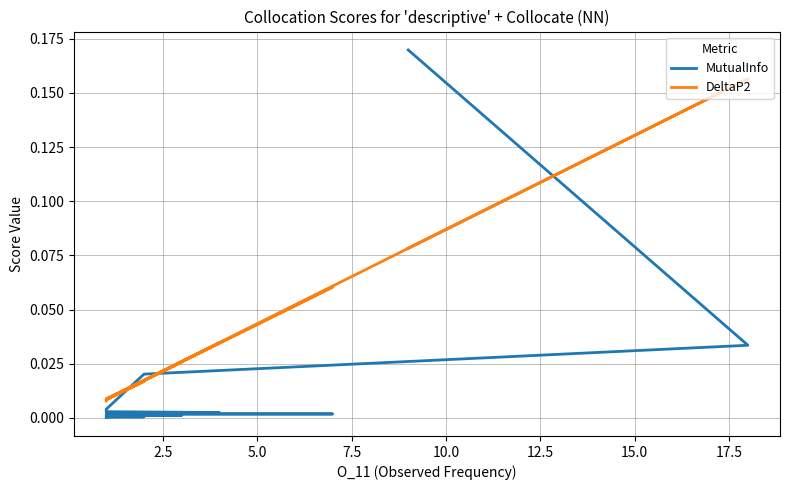

What is the greatest value displayed?

0.2